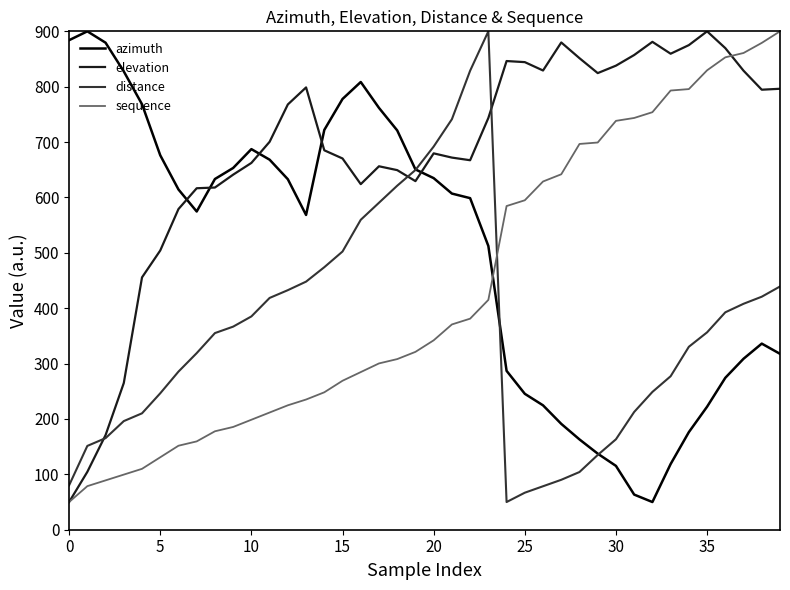

Which series has the largest total across all categories?

elevation